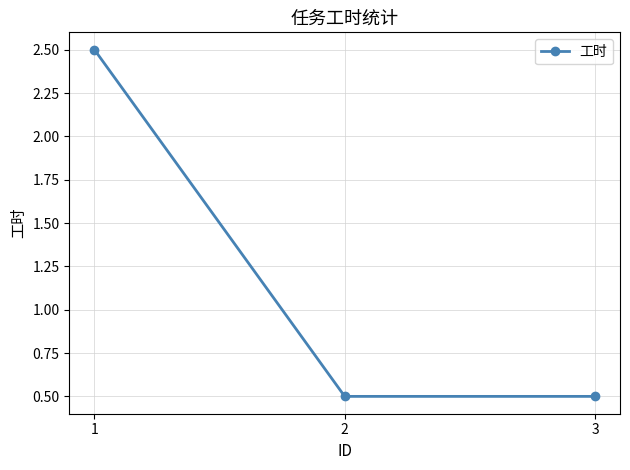

Reading left to right, what are all the values shown in this chart?

1=2.5	2=0.5	3=0.5